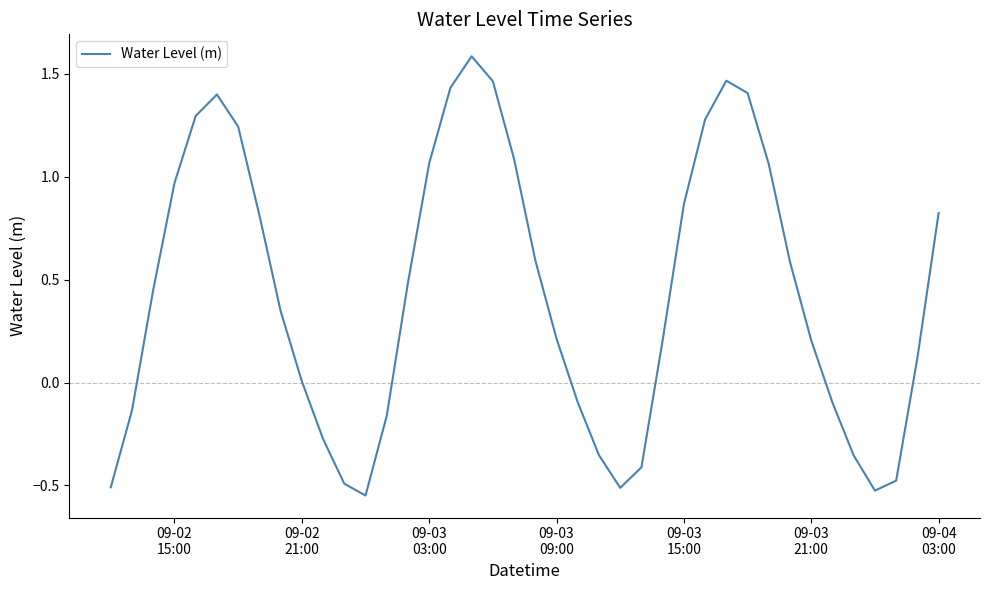

What is the average value?

0.4